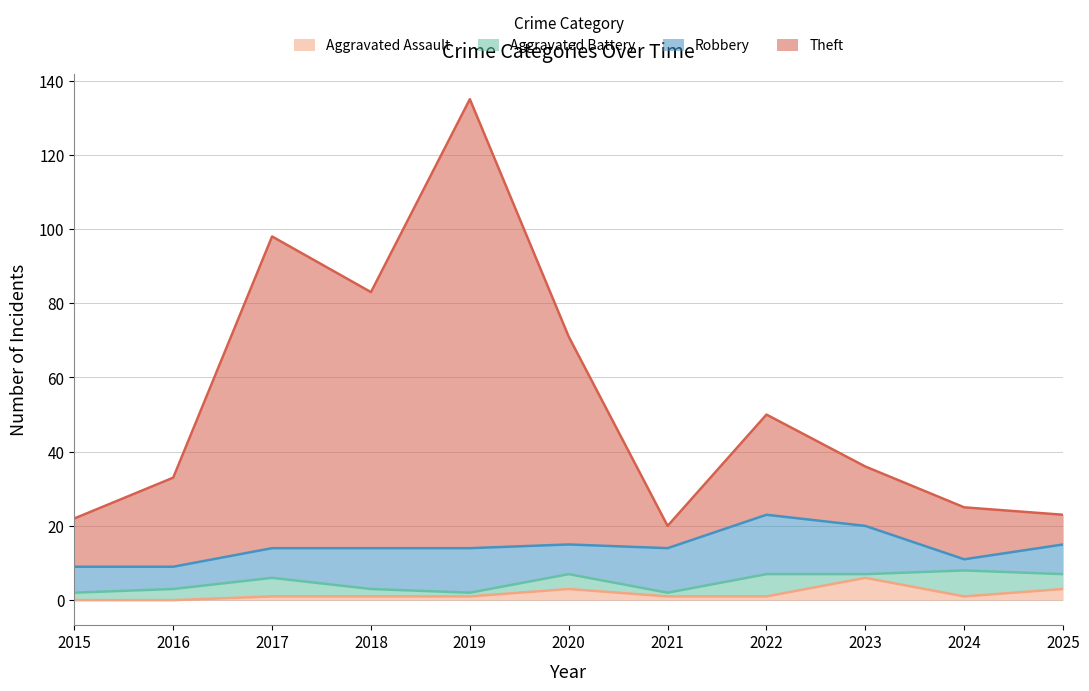

Is it true that Aggravated Assault equals 2 at 2023?

False